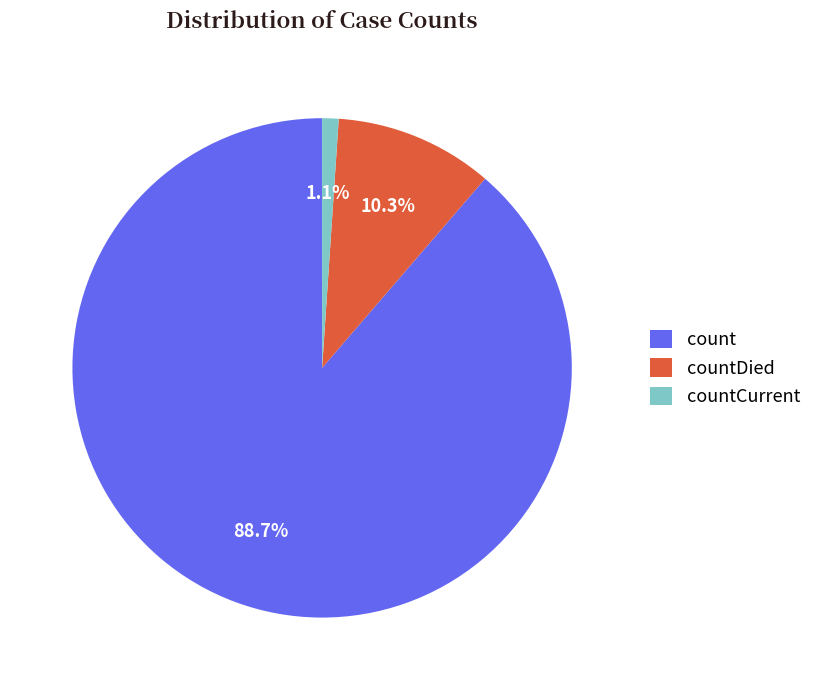

Which has a higher value, countCurrent or count?

count